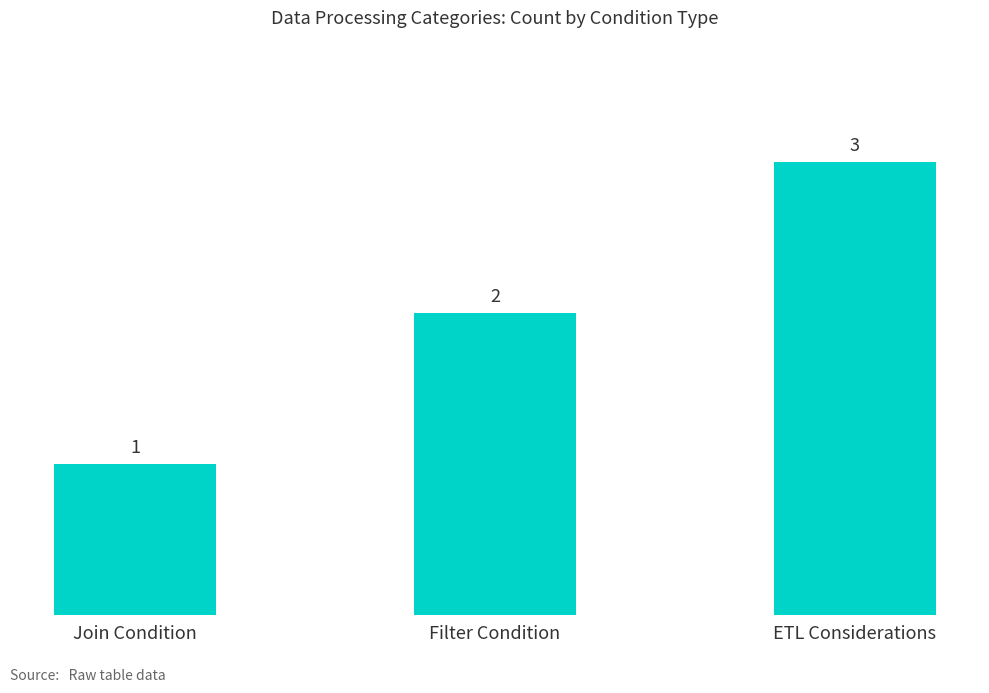

Which category has the highest value across all series?

ETL Considerations